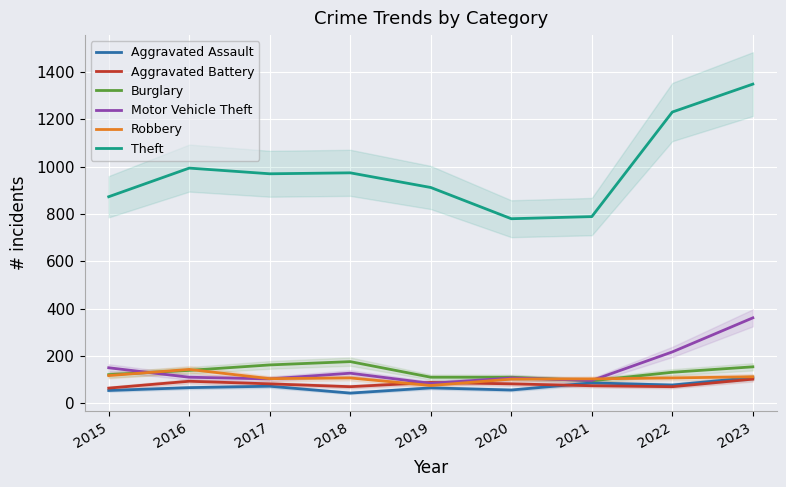

How many lines are shown in the chart?

6